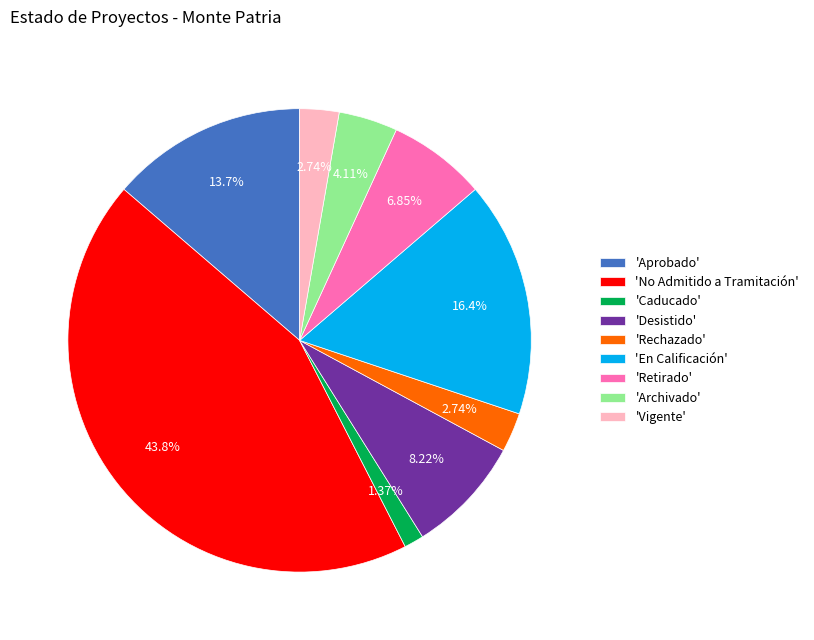

To the nearest percent, what is the difference between the largest and smallest slice percentages?

42%